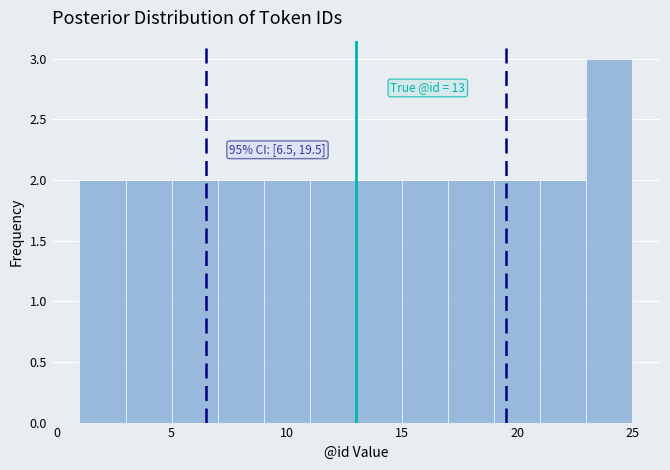

Over which range of the x-axis is the bar tallest?

23 to 25